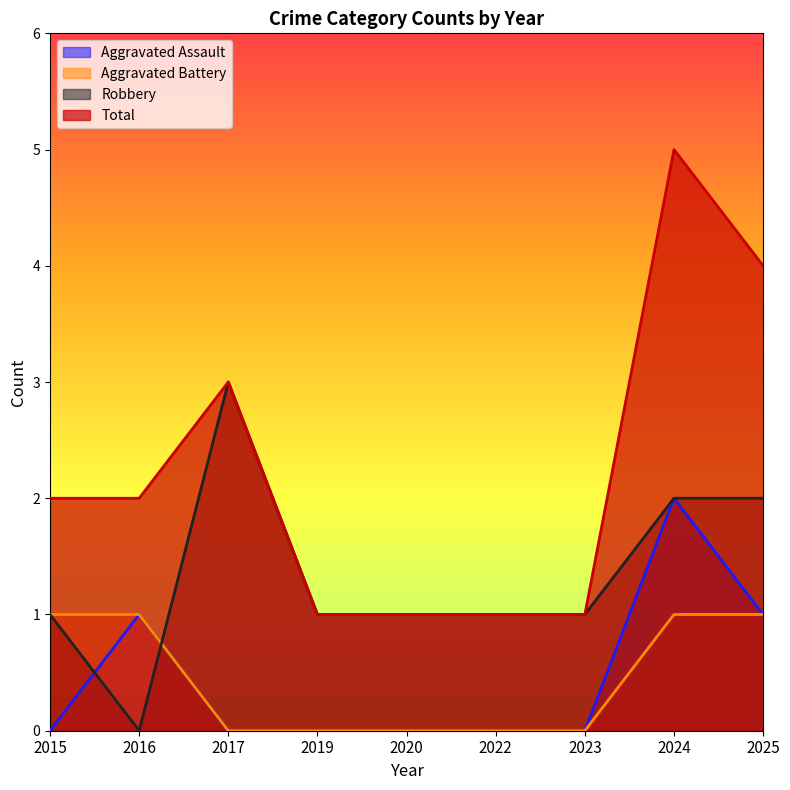

Which series ends up on top after the final intersection of Robbery and Aggravated Assault?

Robbery